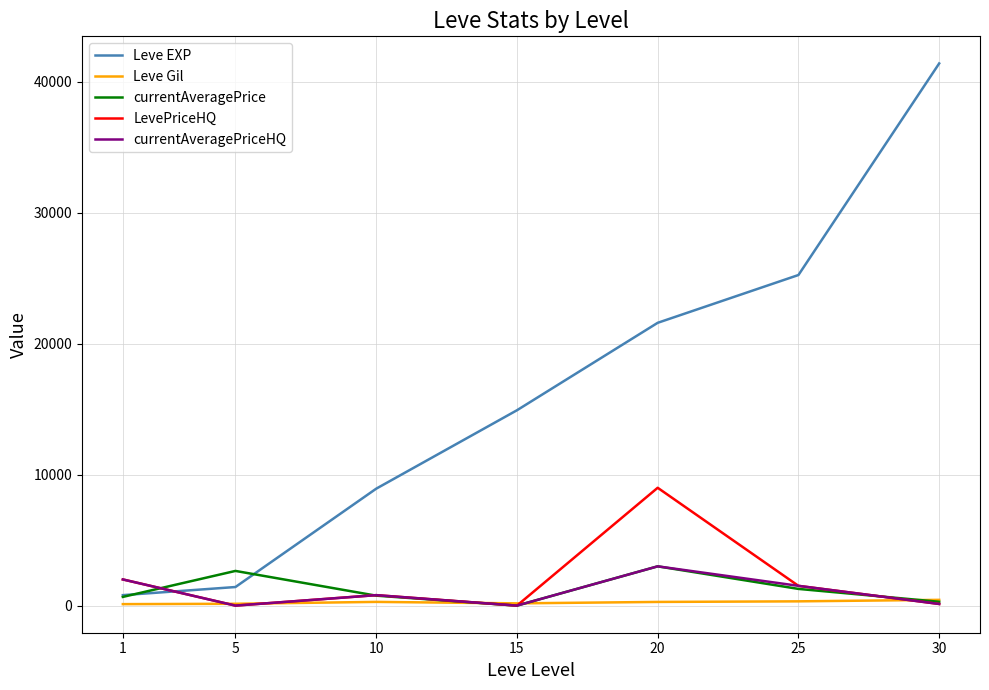

True or false: currentAveragePrice has more than 0 points higher than both neighbors.

True